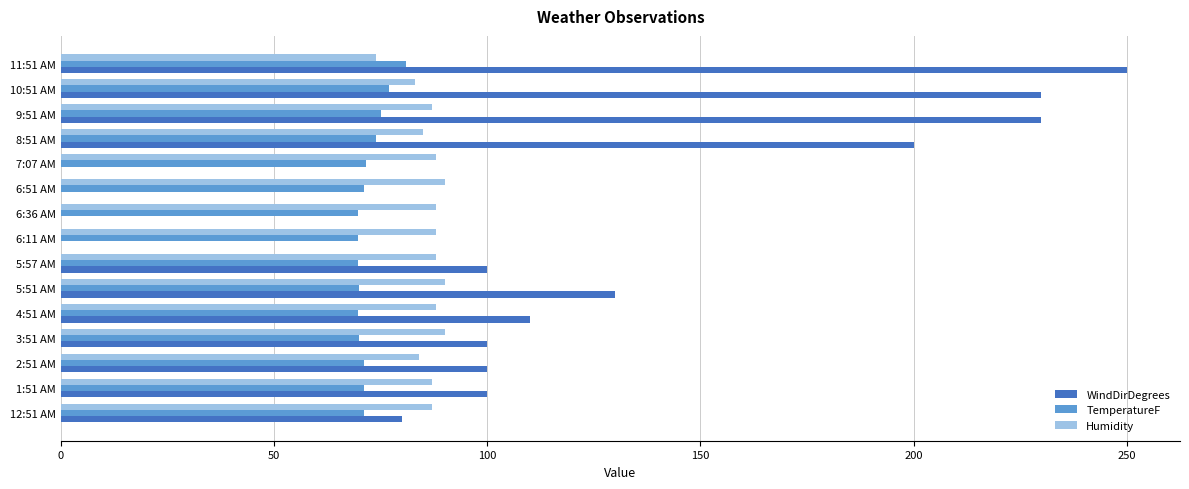

How many distinct data groups are displayed?

3